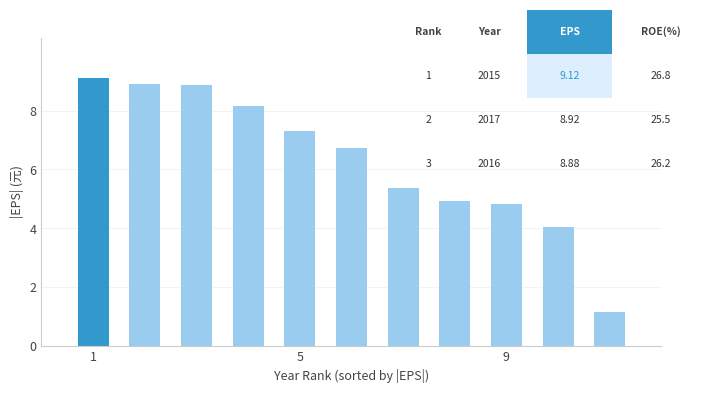

What is the sum of all values?

69.4